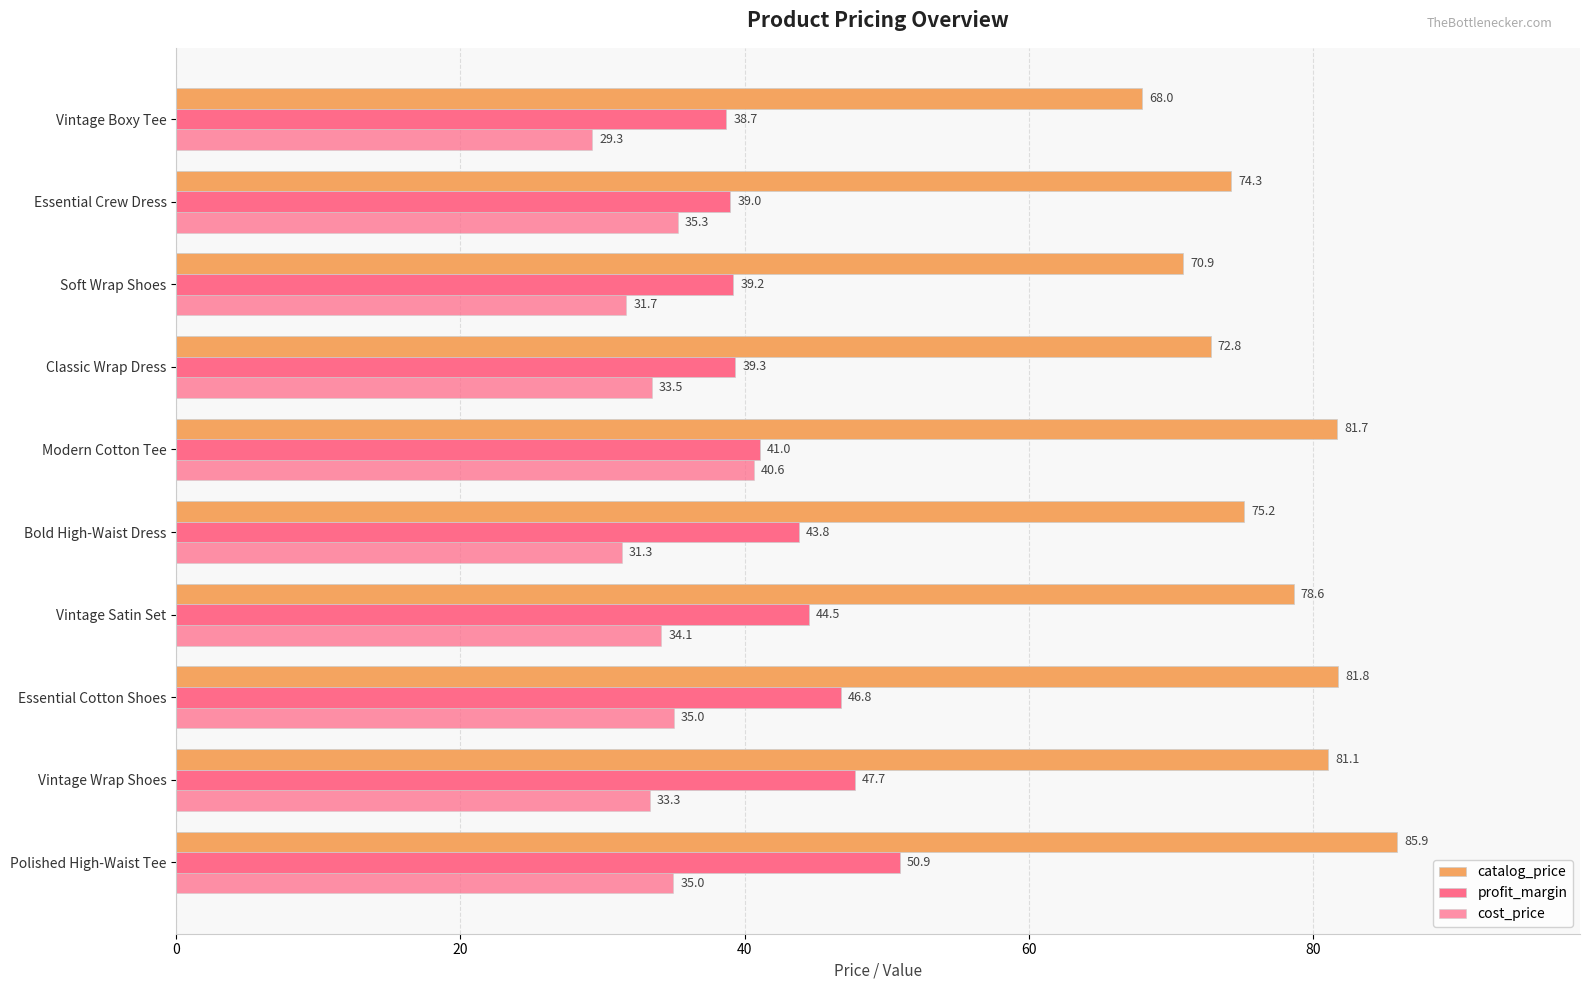

How many data points does each series have?

10